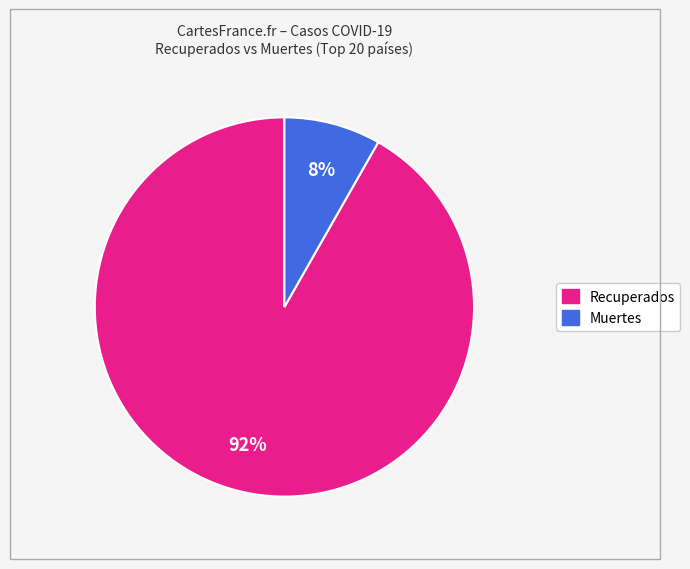

To the nearest percent, what is the difference between the largest and smallest slice percentages?

84%